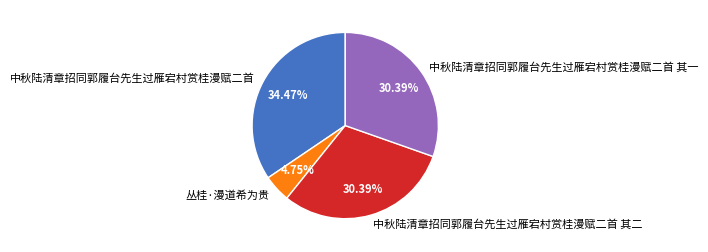

Does 丛桂·漫道希为贵 account for over 50% of the chart?

No